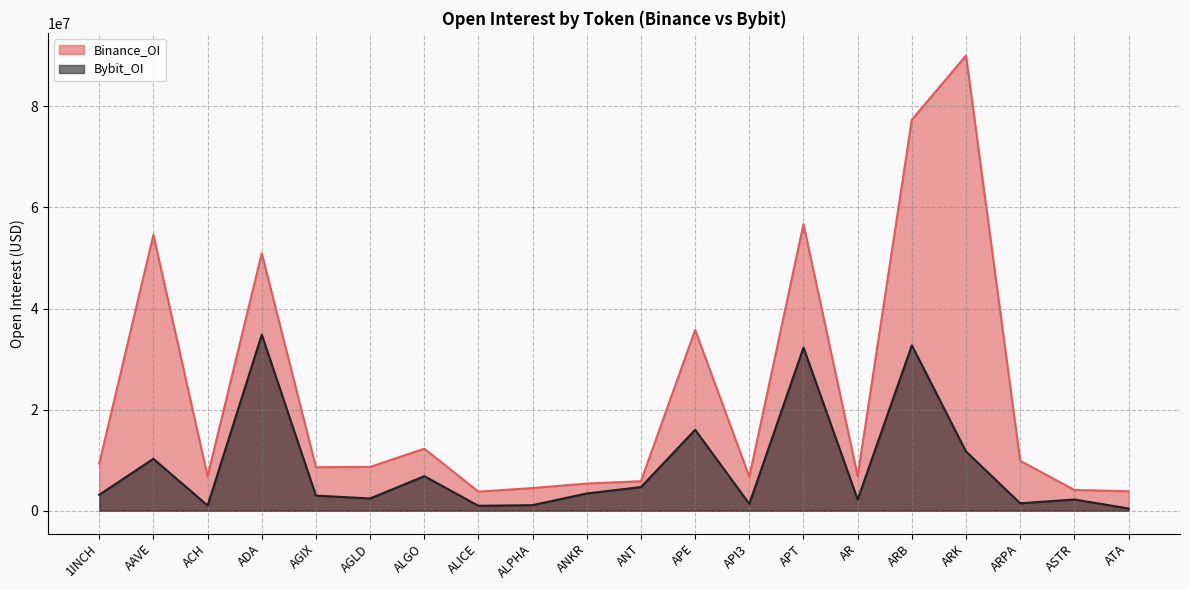

Is the value of Binance_OI at ALPHA greater than the value of Bybit_OI at ASTR?

Yes